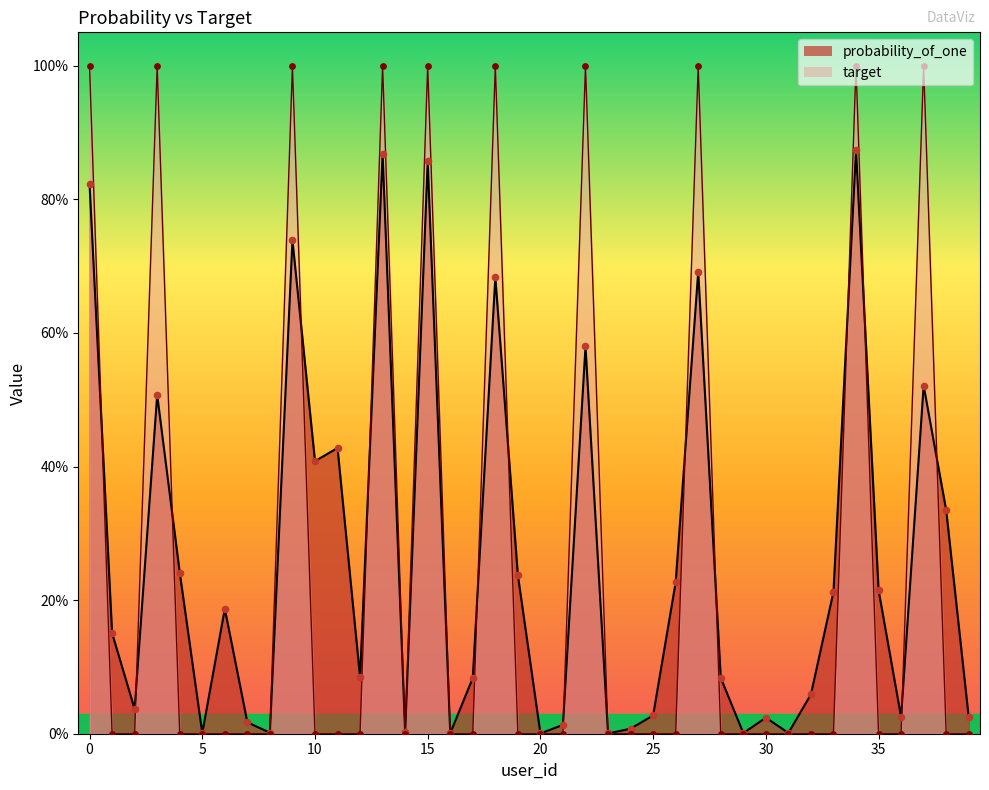

Which series has the largest Y range (max minus min)?

target